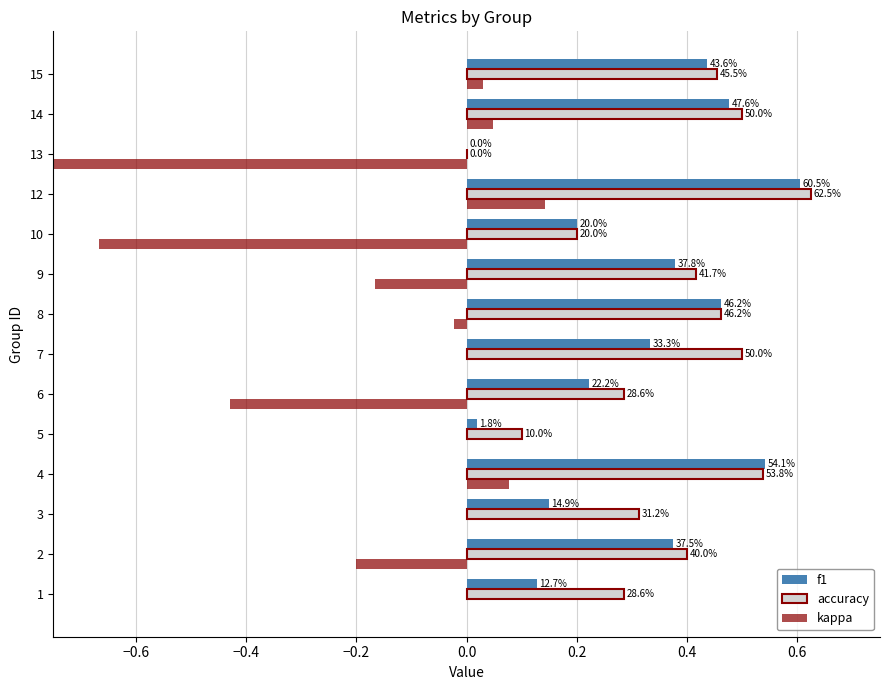

Read the f1 value at 6.

0.2